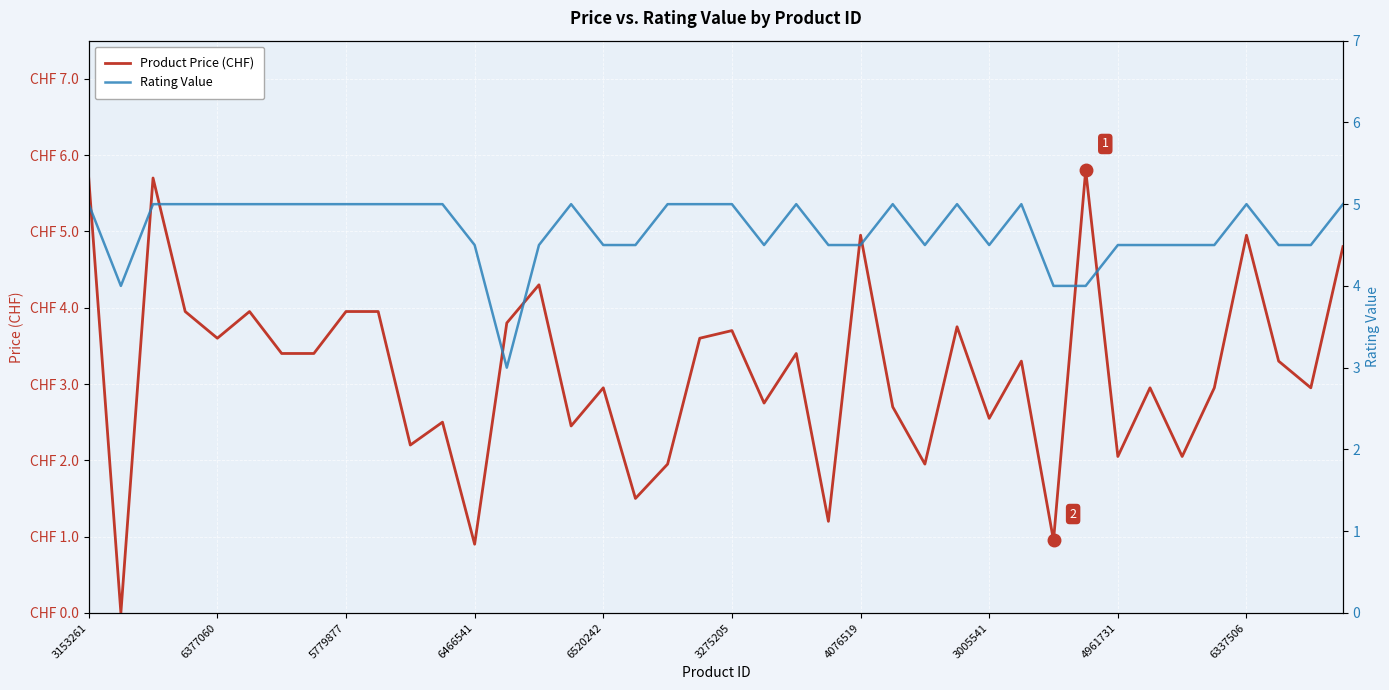

Reading right to left, extract all data points from this chart.

Product Price (CHF): 4.8	3.0	3.3	5.0	3.0	2.0	3.0	2.0	5.8	0.9	3.3	2.5	3.8	1.9	2.7	5.0	1.2	3.4	2.8	3.7	3.6	1.9	1.5	3.0	2.5	4.3	3.8	0.9	2.5	2.2	4.0	4.0	3.4	3.4	4.0	3.6	4.0	5.7	0.0	5.7
Rating Value: 5.0	4.5	4.5	5.0	4.5	4.5	4.5	4.5	4.0	4.0	5.0	4.5	5.0	4.5	5.0	4.5	4.5	5.0	4.5	5.0	5.0	5.0	4.5	4.5	5.0	4.5	3.0	4.5	5.0	5.0	5.0	5.0	5.0	5.0	5.0	5.0	5.0	5.0	4.0	5.0